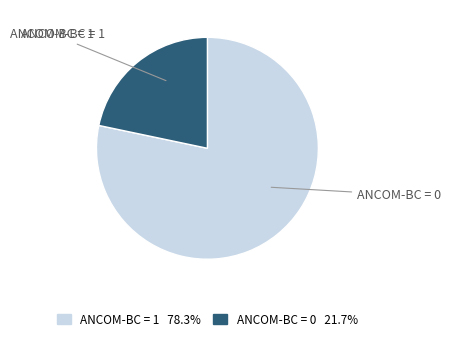

Does ANCOM-BC = 1 account for over 50% of the chart?

Yes